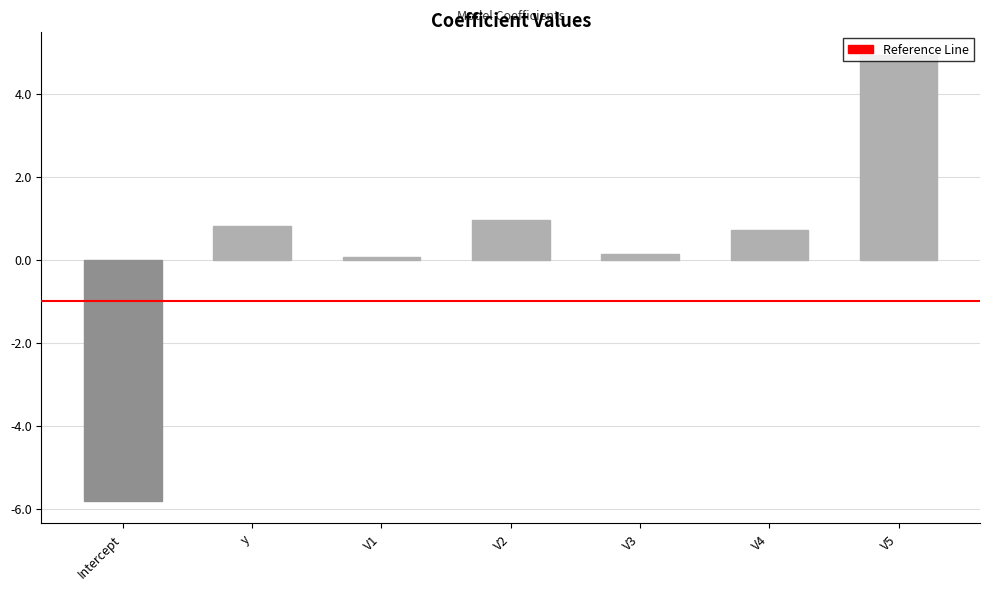

What is the difference between the values at V5 and V3?

4.8